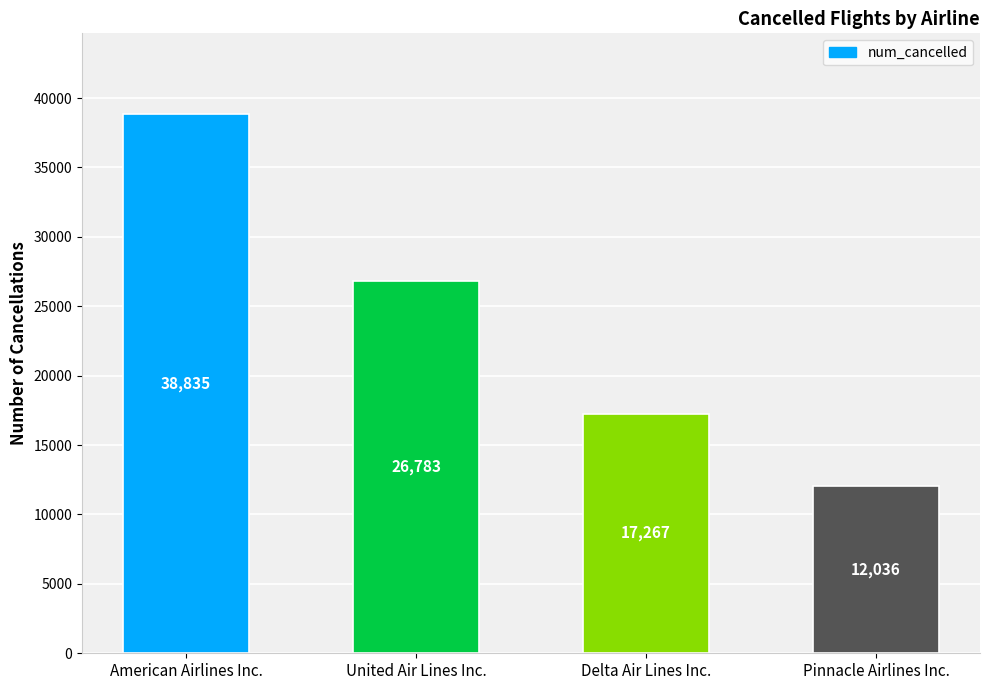

What is the change in value from United Air Lines Inc. to Pinnacle Airlines Inc.?

-14747